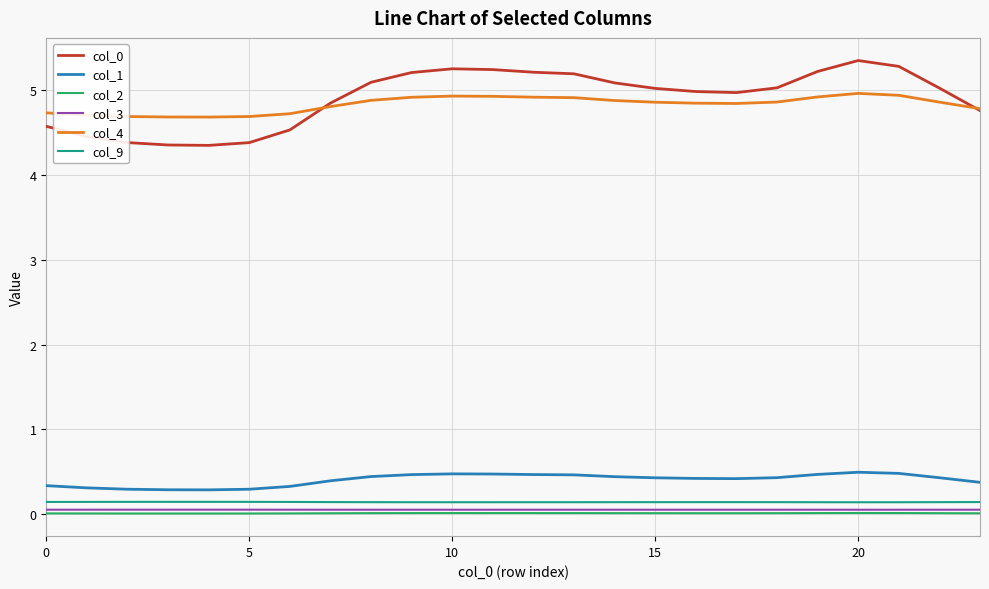

True or false: col_0 and col_9 cross at least once.

False